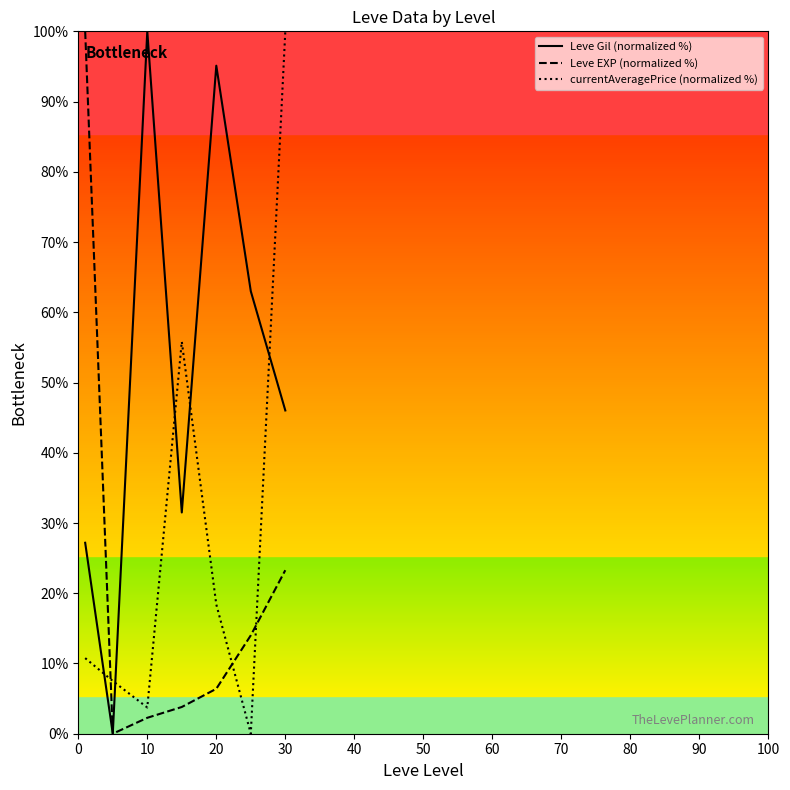

List the series in order of their overall mean, lowest first.

Leve EXP (normalized %), currentAveragePrice (normalized %), Leve Gil (normalized %)